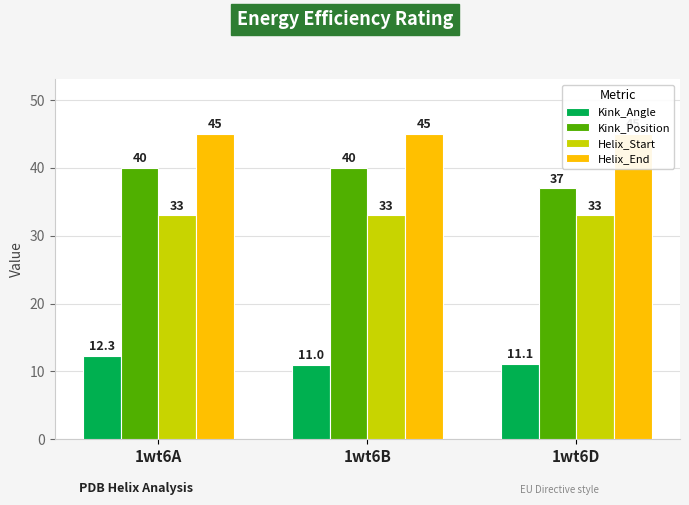

Is the value of Kink_Position at 1wt6A greater than the value of Helix_End at 1wt6B?

No